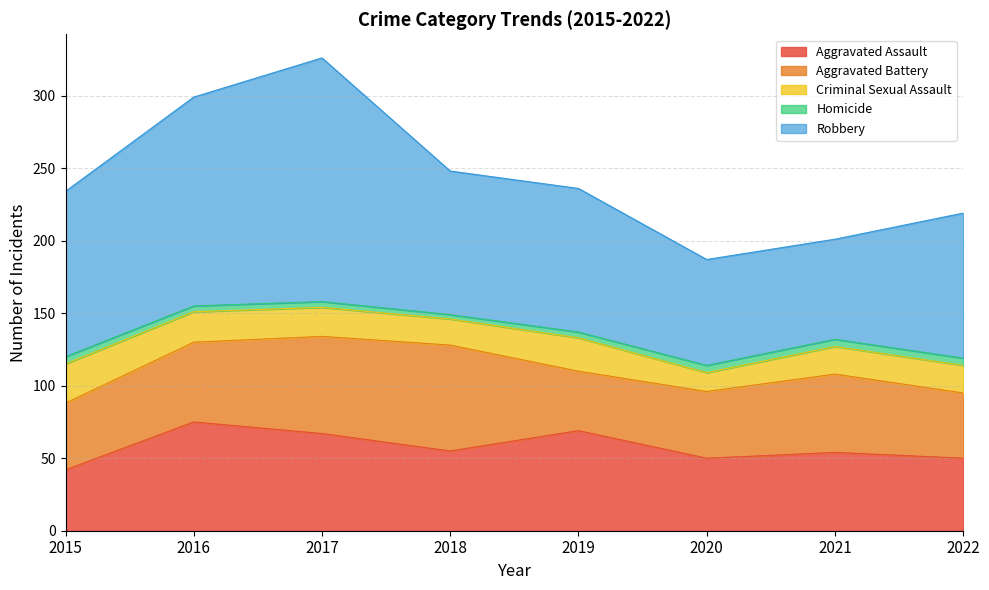

True or false: Robbery and Homicide cross at least once.

False